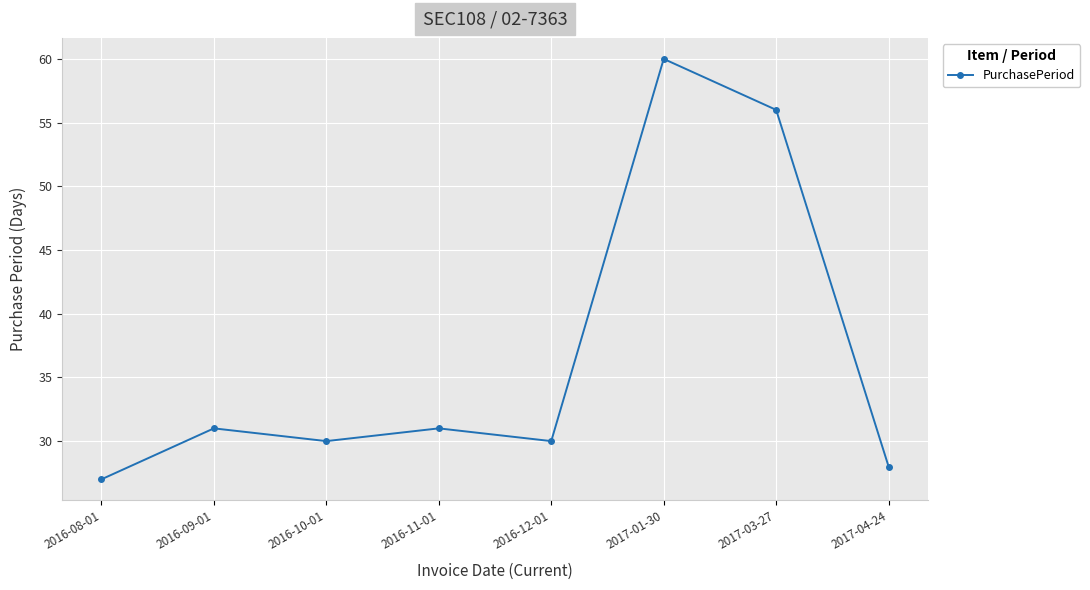

How many categories are shown in the chart?

8